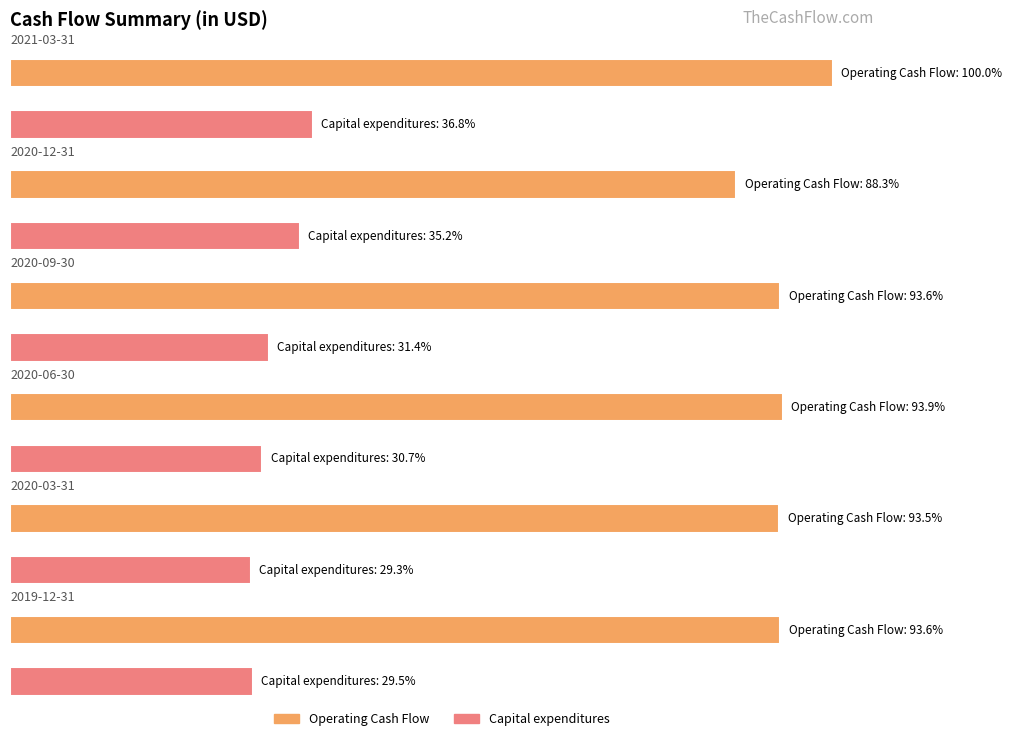

What is the sum of the Capital expenditures values at 2021-03-31 and 2020-03-31?

-105066000